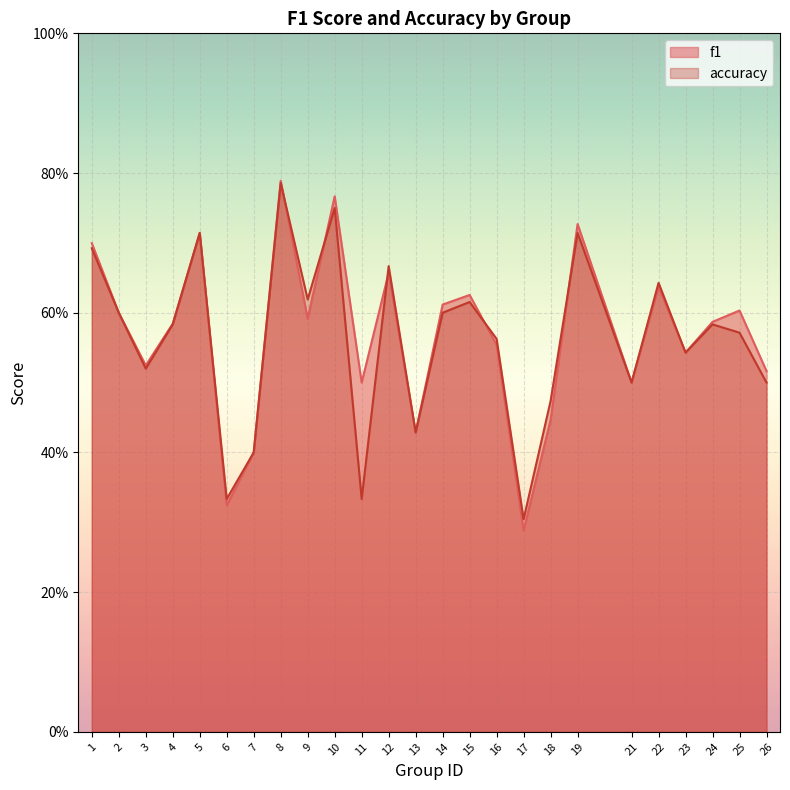

Rank the series at 13 from highest to lowest value.

f1, accuracy